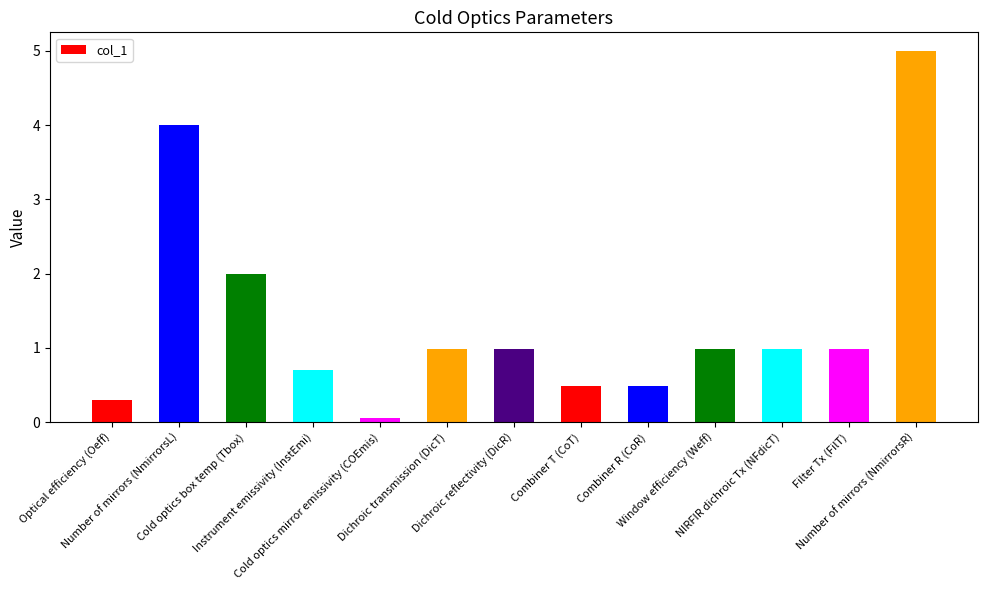

What is the value of the 3rd bar from the left?

2.0